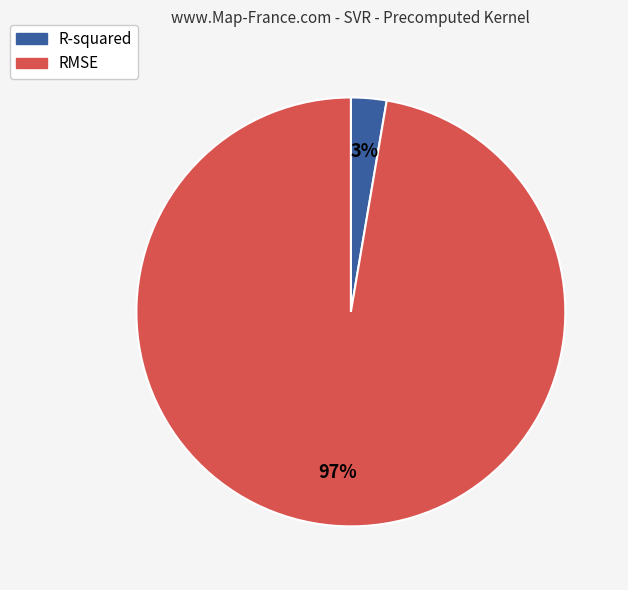

The R-squared slice represents 3% of the pie. True or false?

True